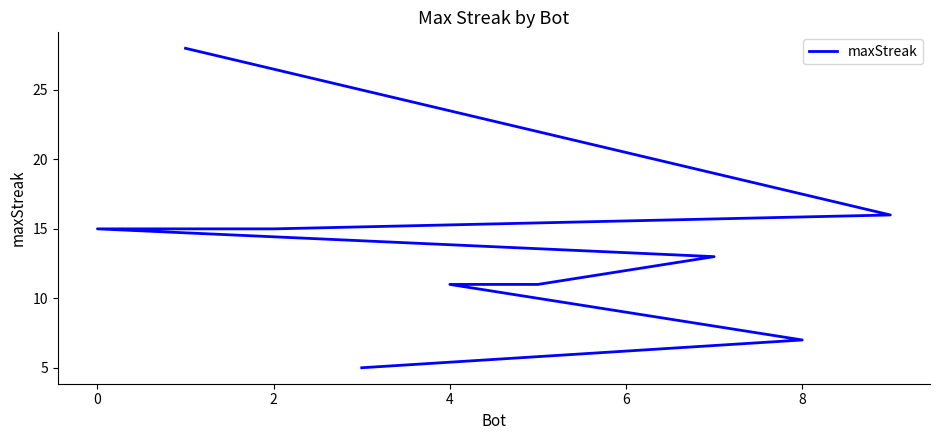

True or false: the data shows 5 at 2.

False